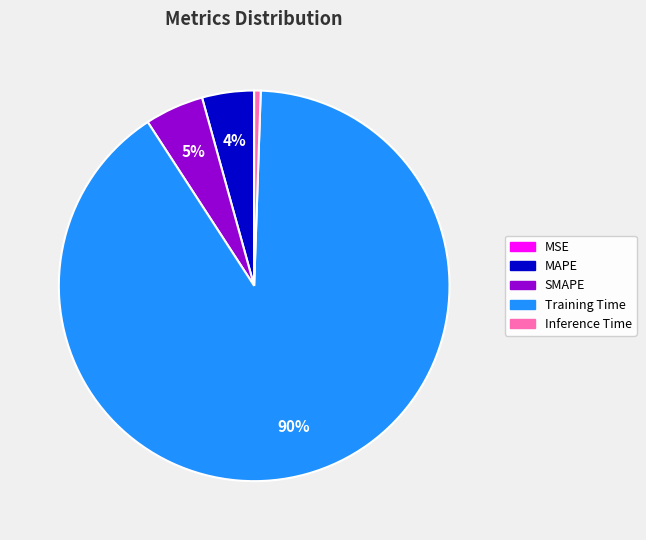

Which category has the biggest portion of the pie?

Training Time